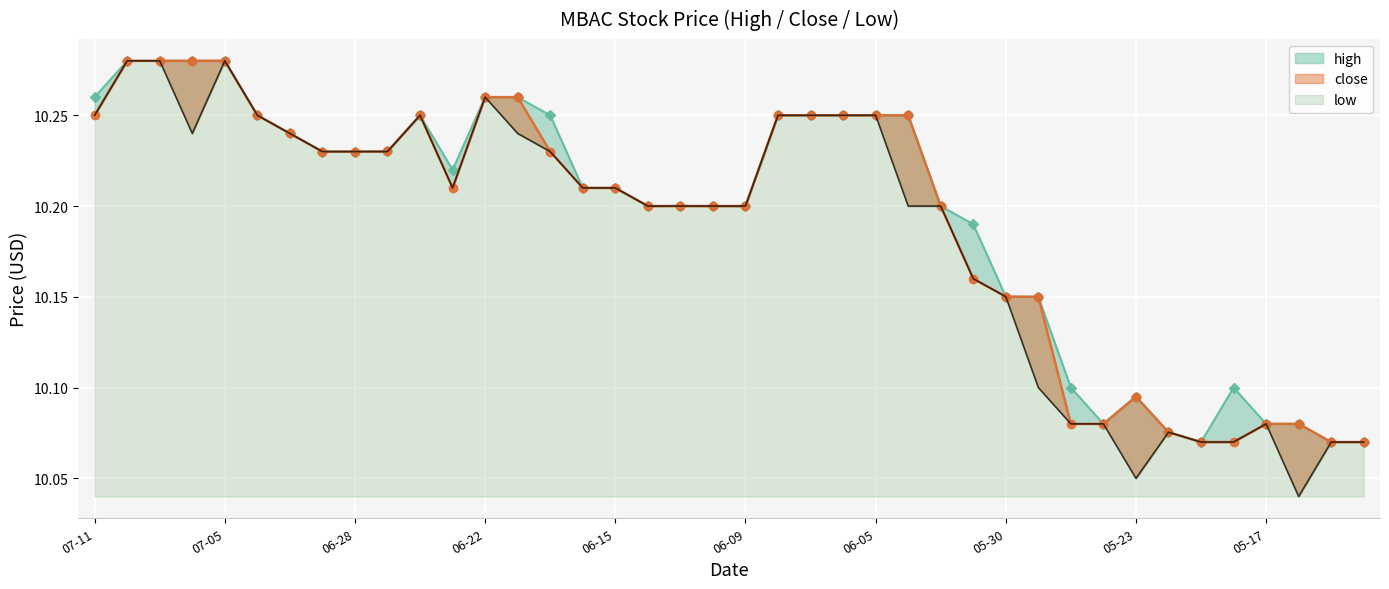

True or false: low and high cross at least once.

False